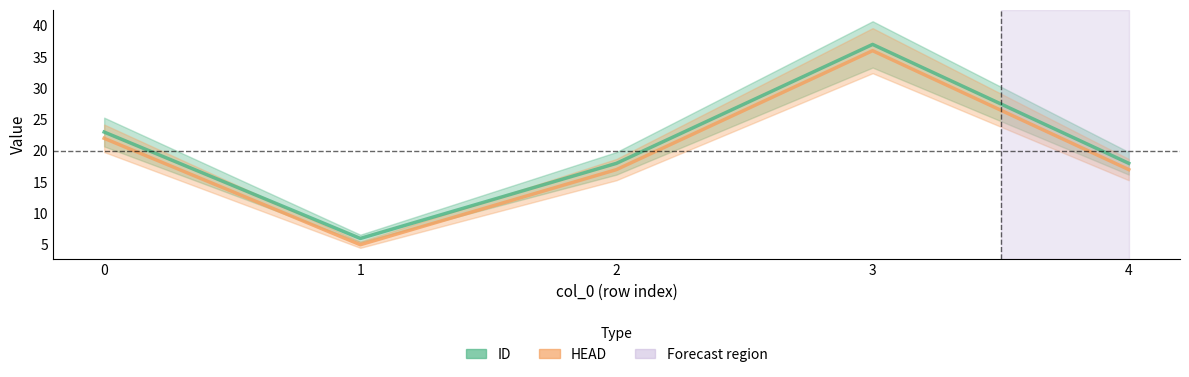

Reading left to right, what are all the values shown in this chart?

ID: 23	6	18	37	18
HEAD: 22	5	17	36	17